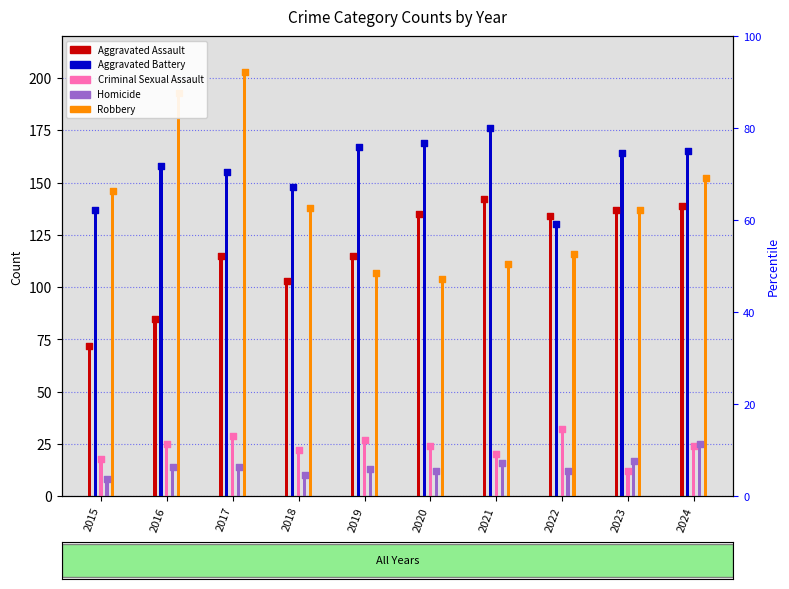

Is the value of Aggravated Assault at 2020 greater than the value of Robbery at 2016?

No